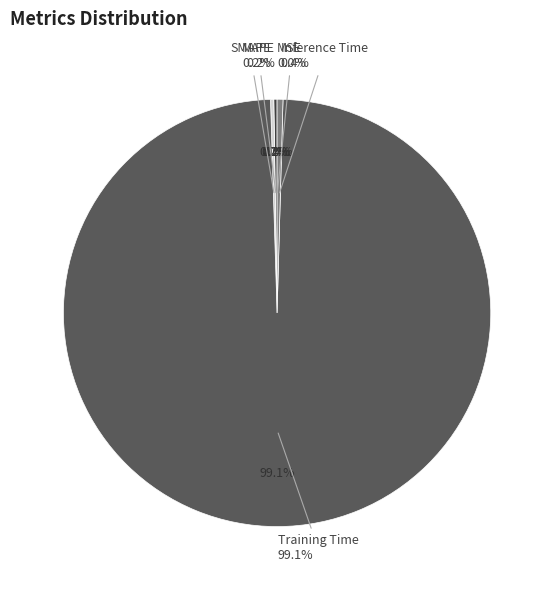

Which slice is the largest?

Training Time